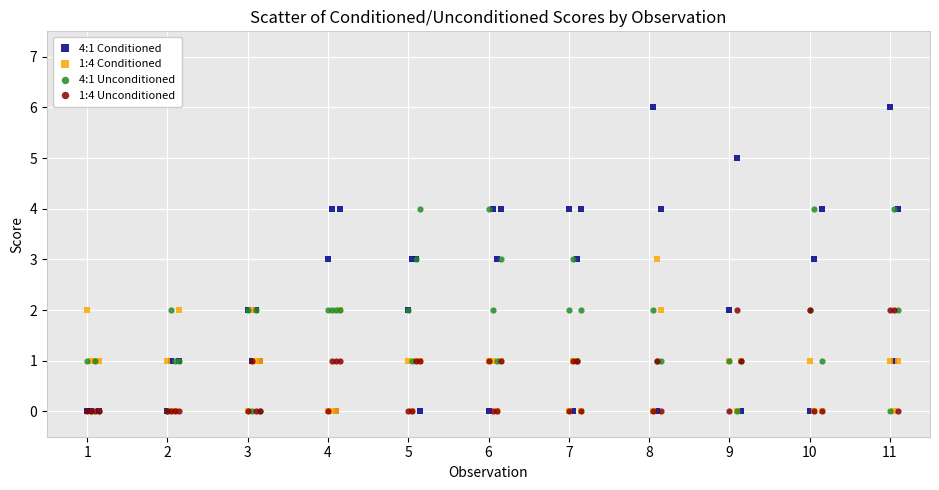

Which series contains the highest Y value?

4:1 Conditioned